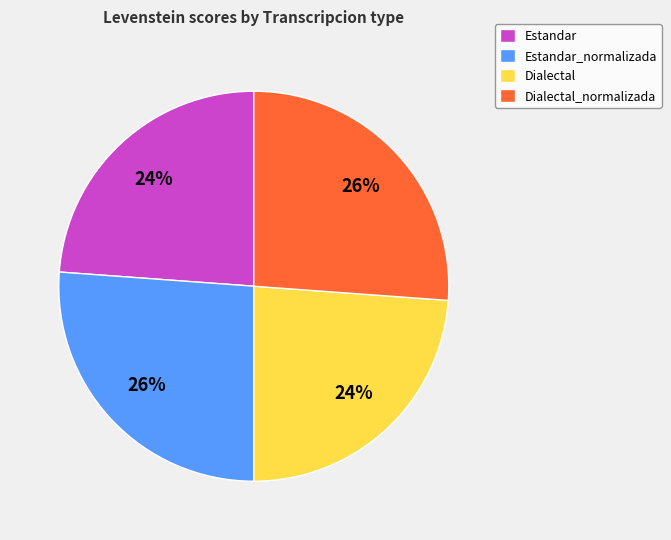

To the nearest percent, what percentage of the pie is Estandar?

24%